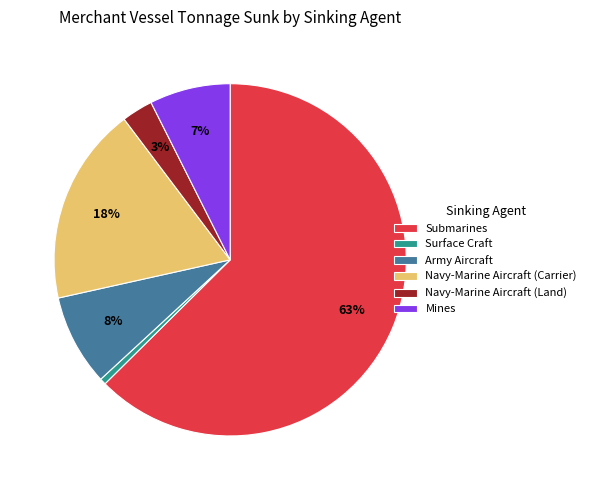

Do Navy-Marine Aircraft (Land) and Submarines together represent more than half of the pie?

Yes